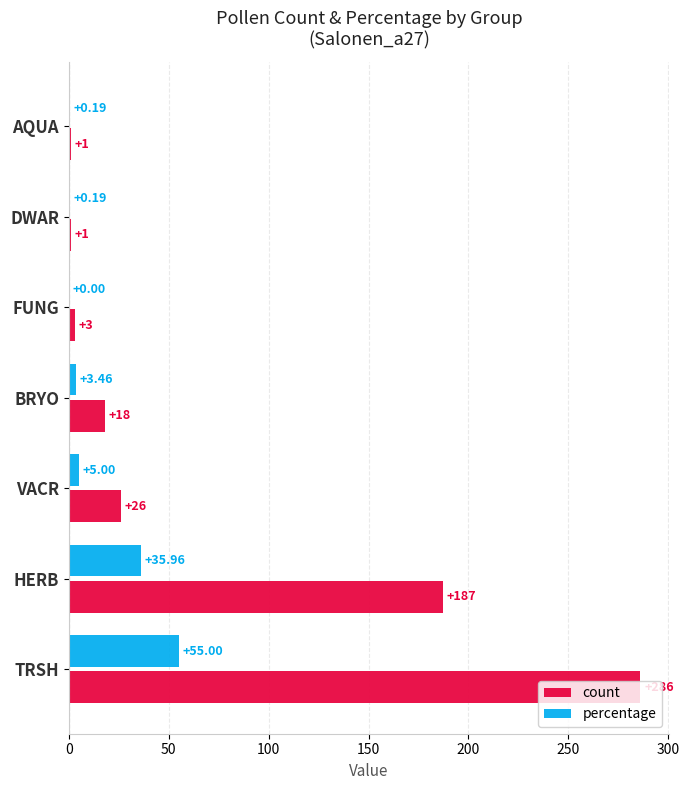

What is the sum of the percentage values at TRSH and FUNG?

55.0